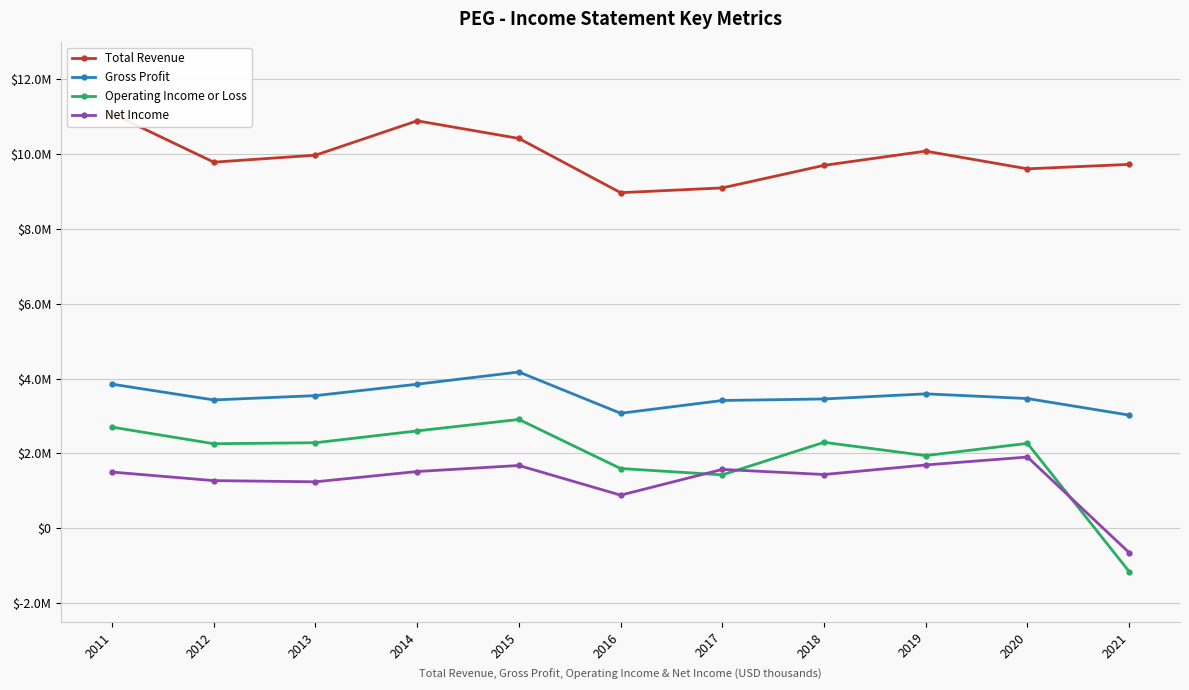

Which series has the largest total across all categories?

Total Revenue